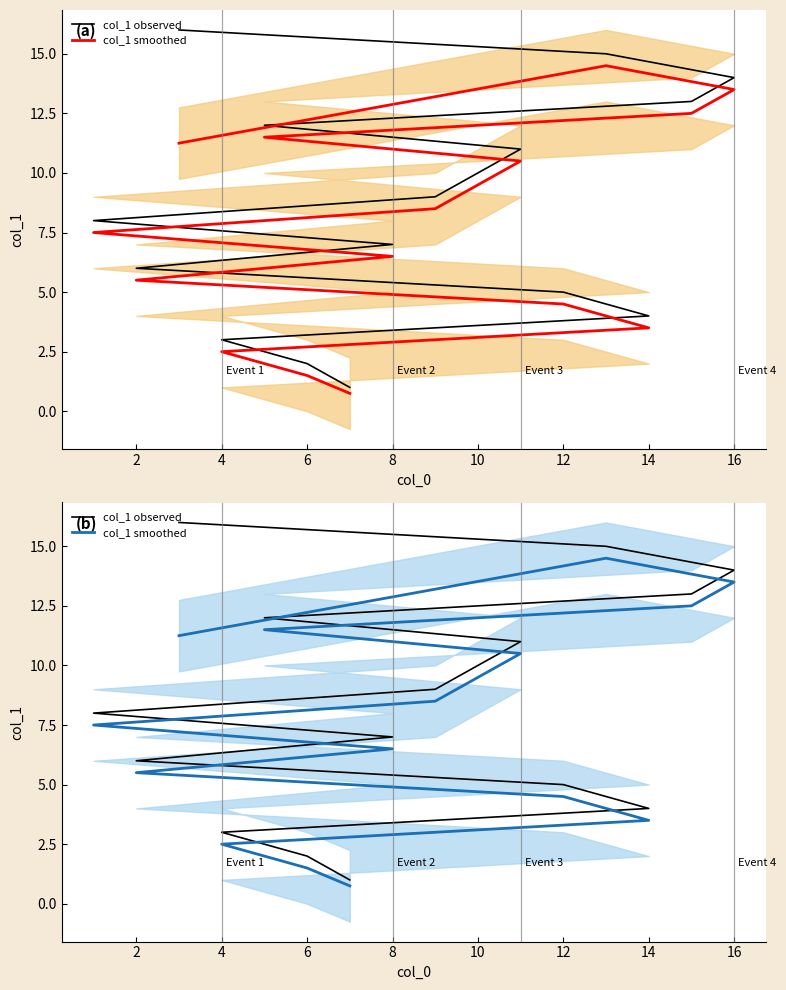

At how many categories does at least one series exceed 15?

1